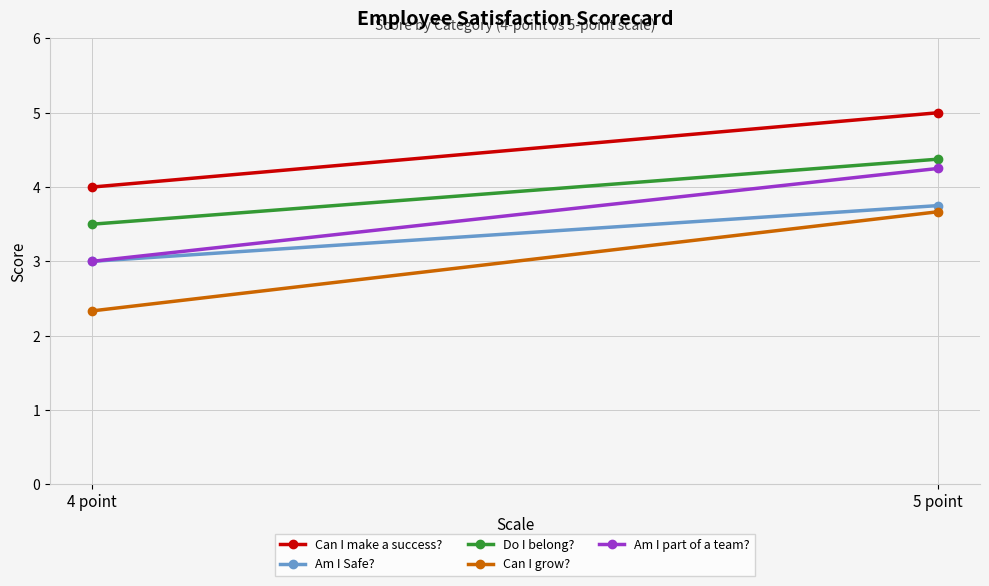

What is the smallest value displayed?

2.3